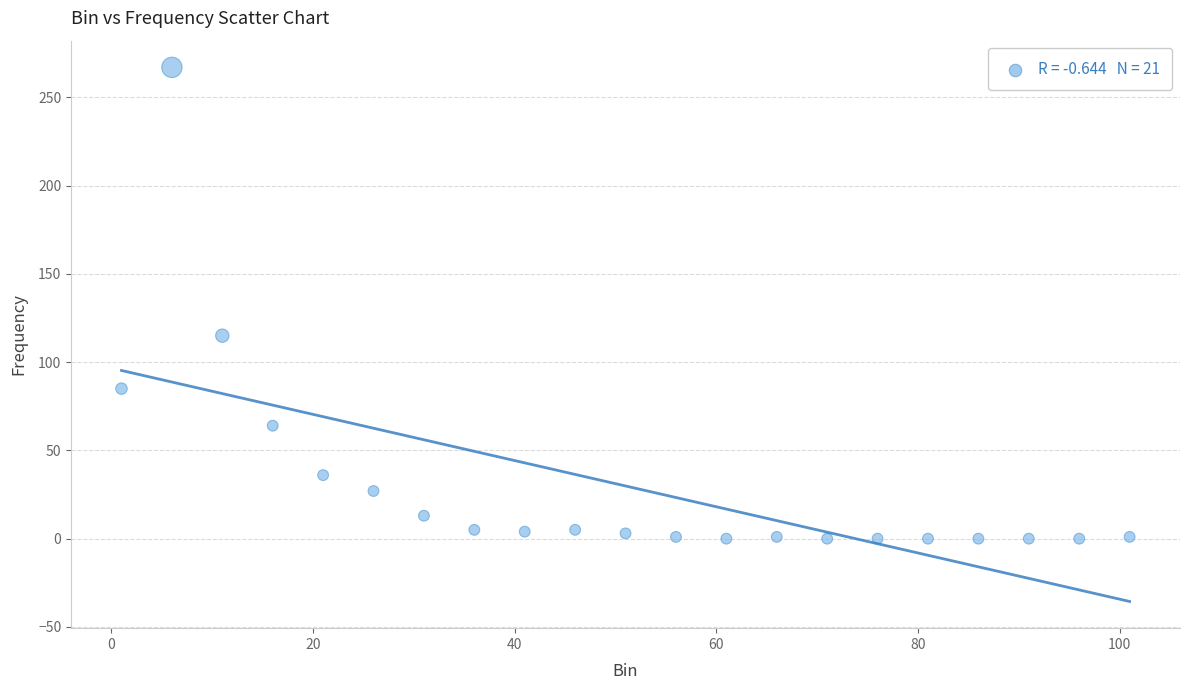

What is the range of Y values (max minus min)?

267